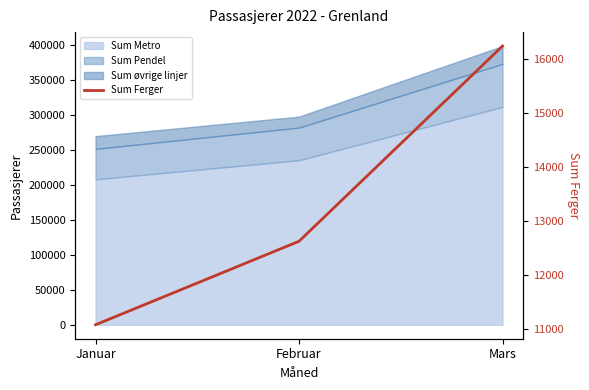

List the labels in order of value, largest first.

Mars, Februar, Januar